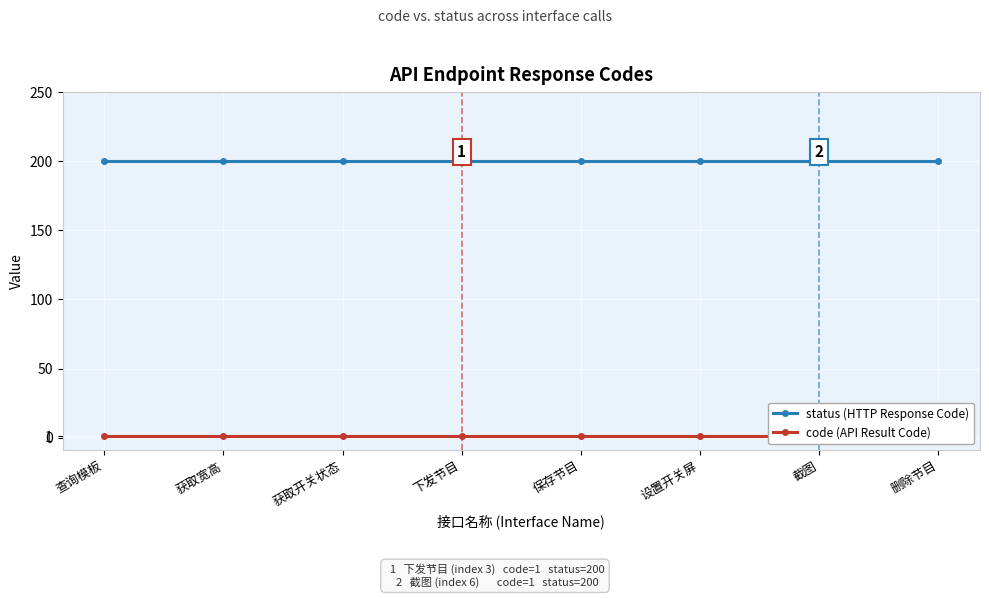

Reading left to right, extract all data points from this chart.

status (HTTP Response Code): 查询模板=200	获取宽高=200	获取开关状态=200	下发节目=200	保存节目=200	设置开关屏=200	截图=200	删除节目=200
code (API Result Code): 查询模板=1	获取宽高=1	获取开关状态=1	下发节目=1	保存节目=1	设置开关屏=1	截图=1	删除节目=1